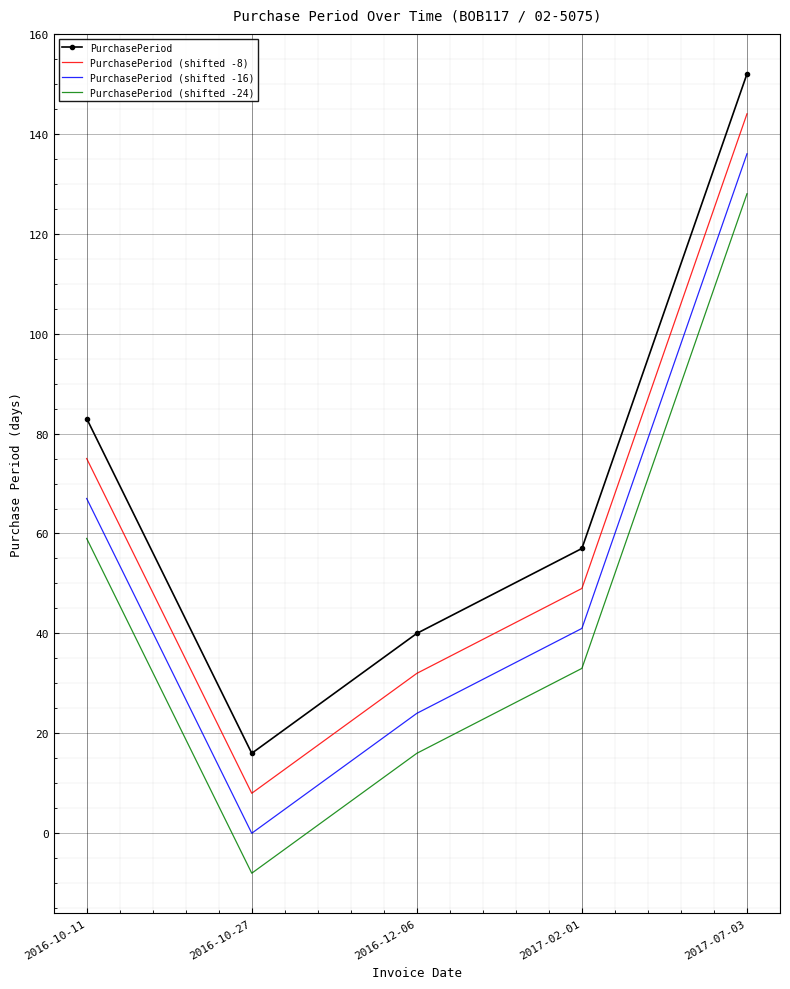

Is the value of PurchasePeriod at 2016-10-27 greater than the value of PurchasePeriod (shifted -24) at 2016-10-27?

Yes